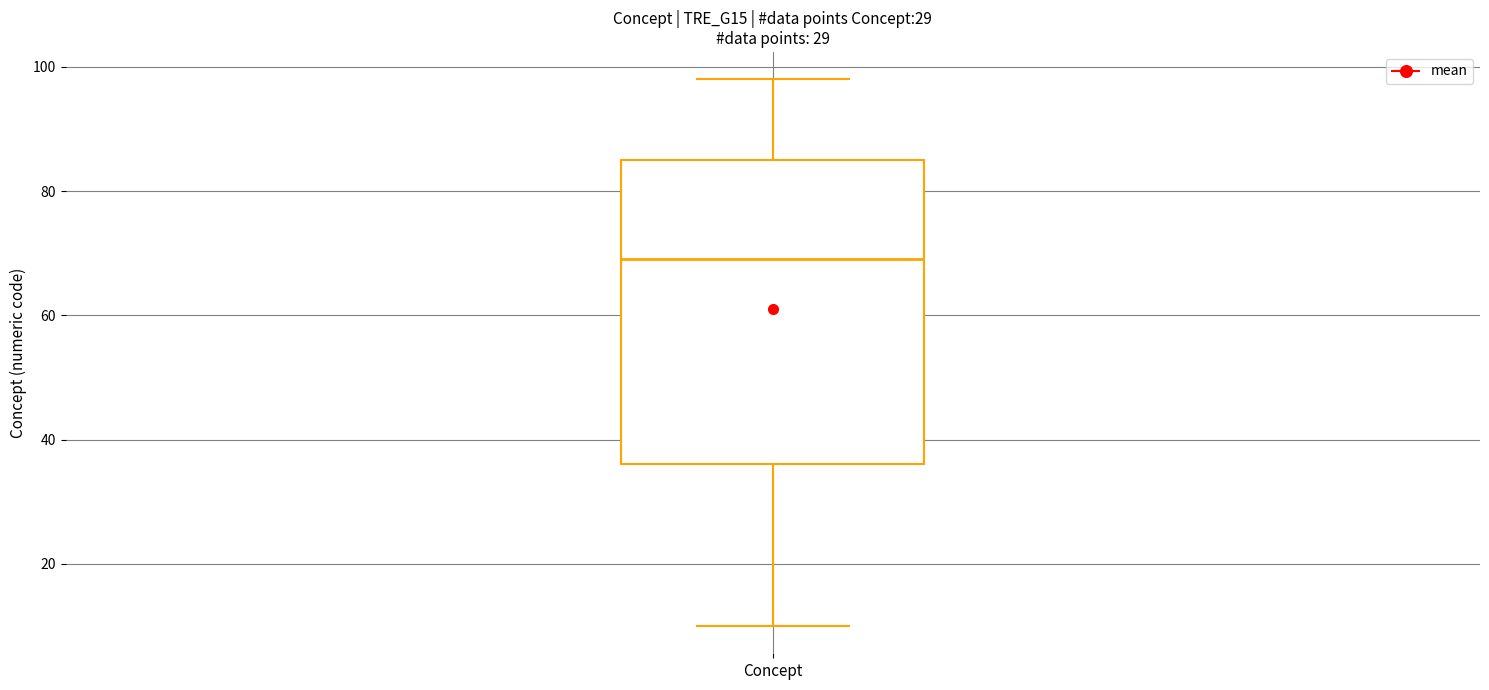

Read this box plot against the y-axis: the position of the median line, the range covered by the box, and the ends of both whiskers. The values are not printed on the chart, so give them approximately, as read against the axis.

median 70, box 36 to 86, whiskers 10 to 98